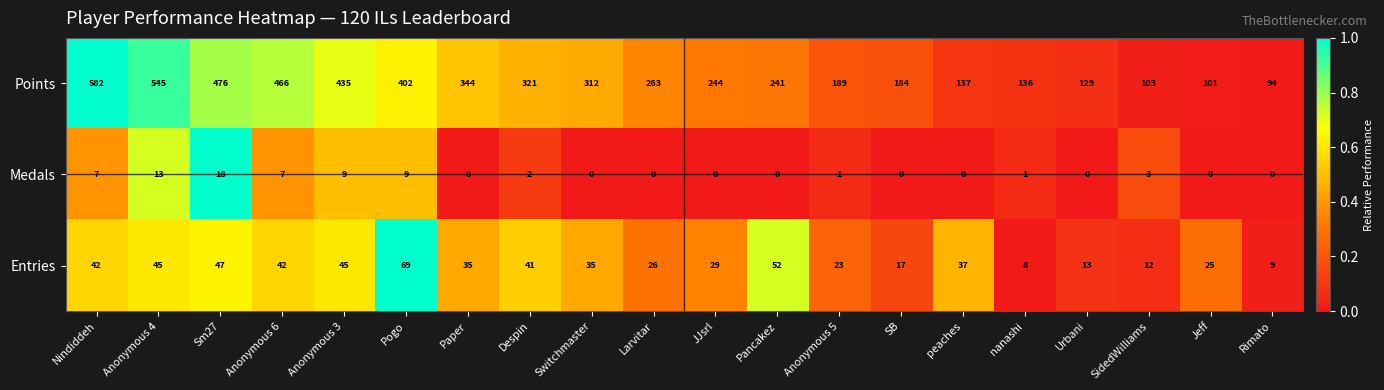

The Entries series shows 23 at peaches. True or false?

False